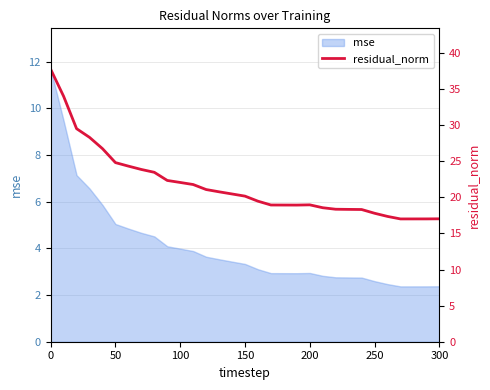

What is the value of the 17th point from the left?

19.5